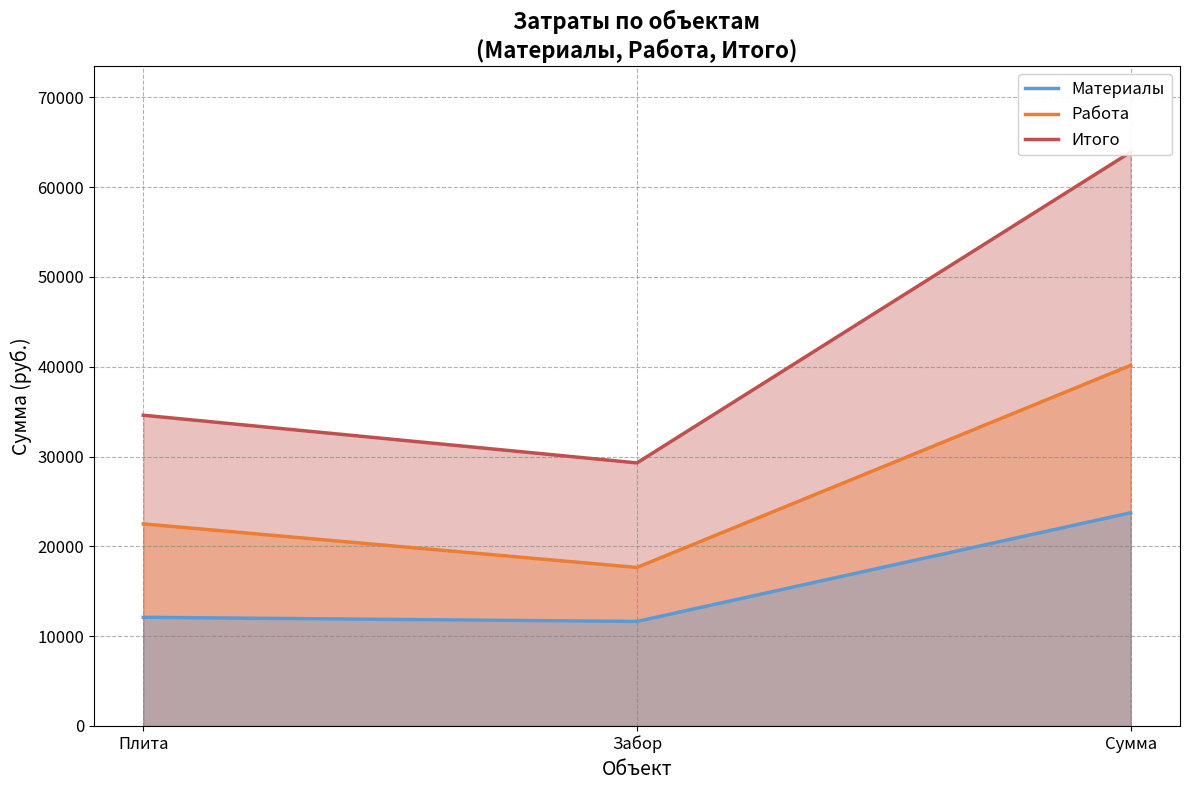

What is the difference between the Работа values at Забор and Плита?

4850